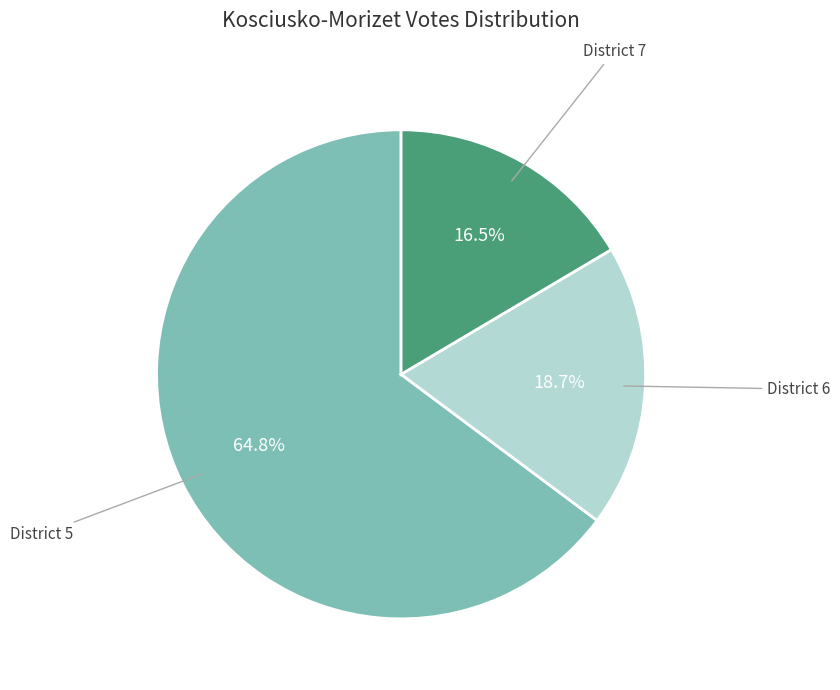

Is there any slice that represents more than half of the pie?

Yes